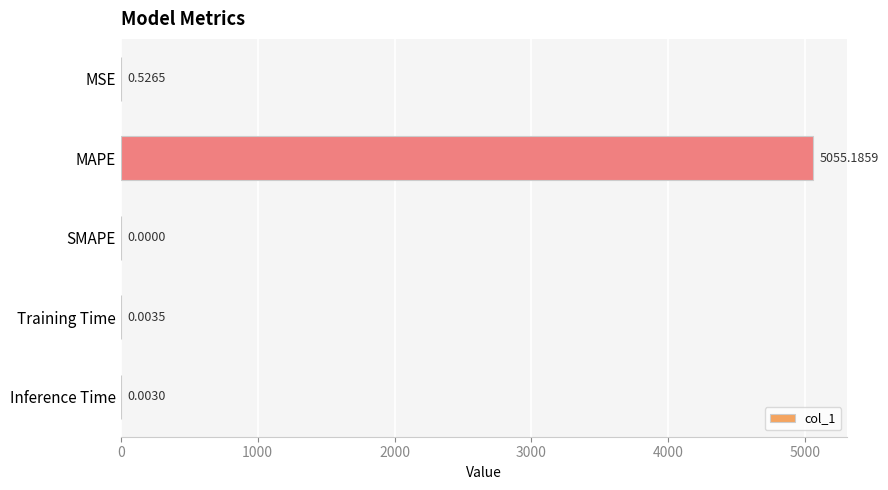

Which has a higher value, SMAPE or Training Time?

Training Time